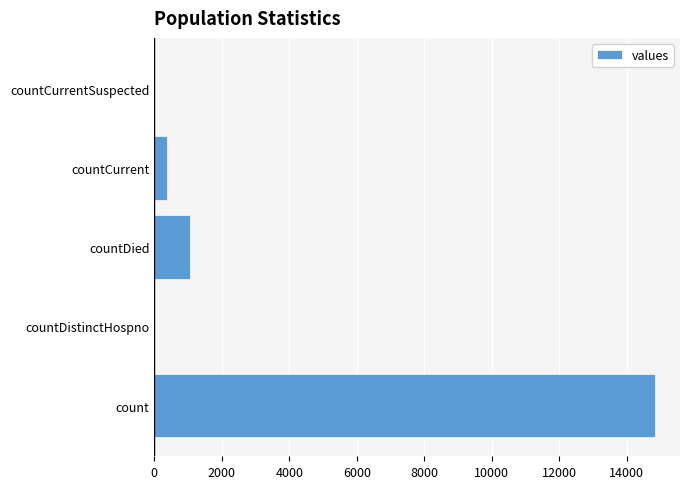

How many series are shown in this chart?

1